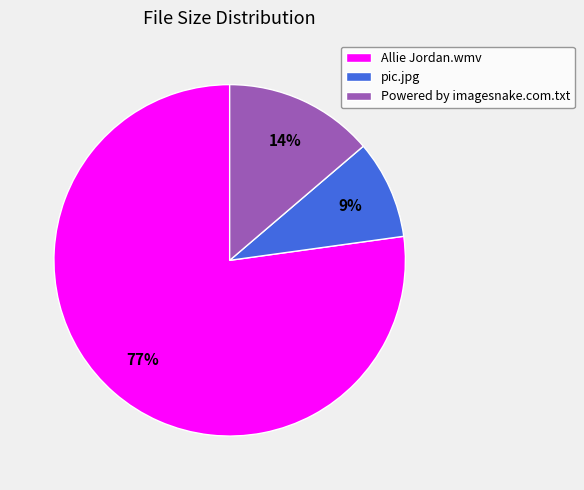

Between pic.jpg and Powered by imagesnake.com.txt, which is larger?

Powered by imagesnake.com.txt